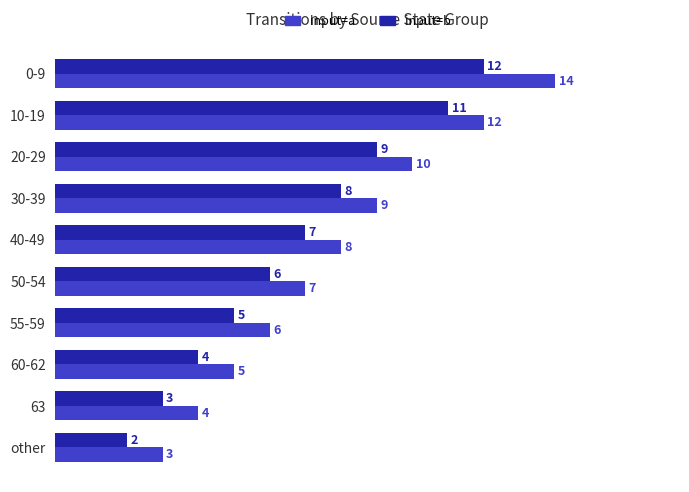

What is the minimum value for input=a?

3